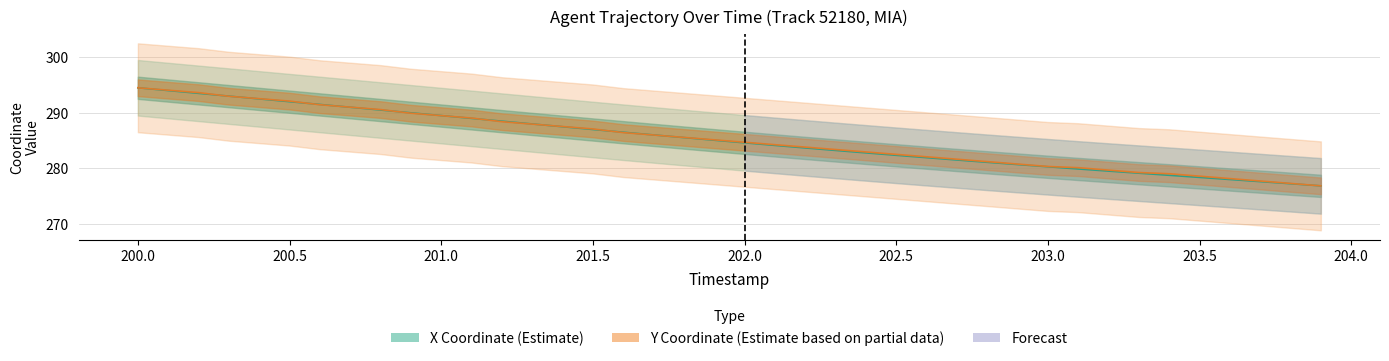

Read the Y Coordinate (Estimate based on partial data) value at 200.0.

294.1